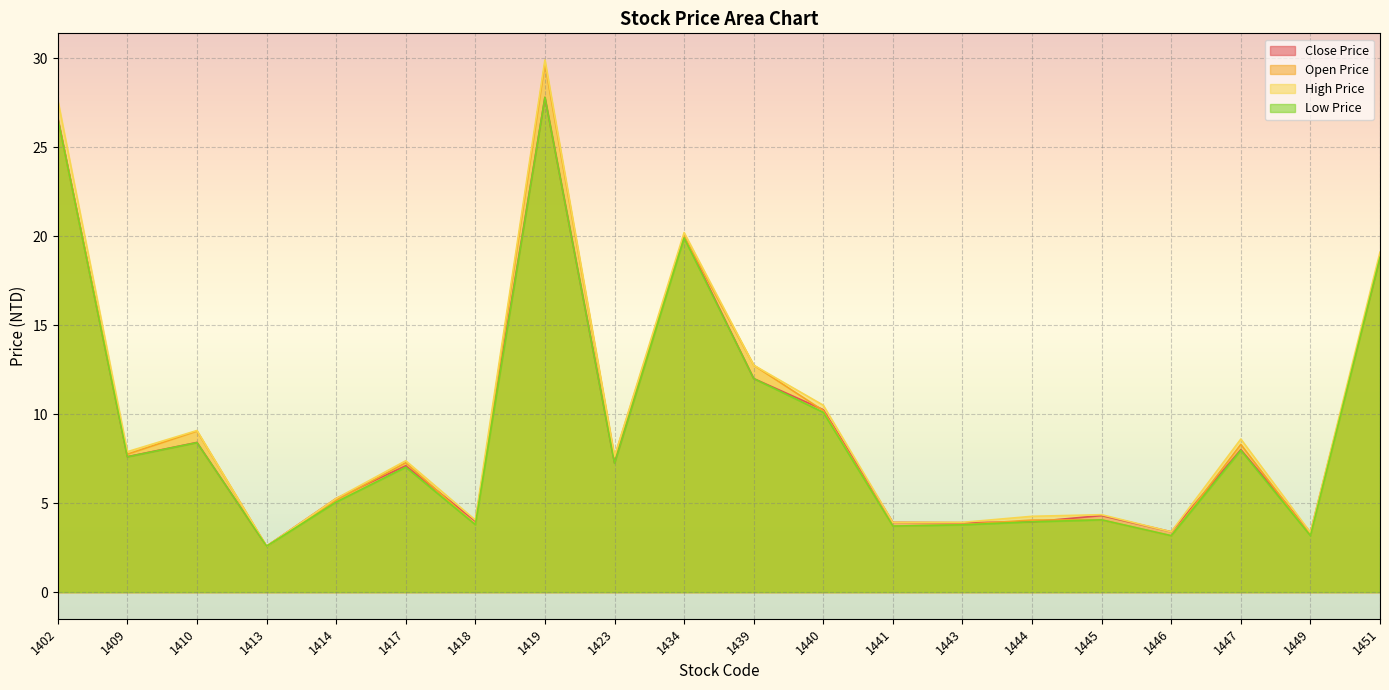

What is the sum of the Close Price values at 1447 and 1441?

11.9